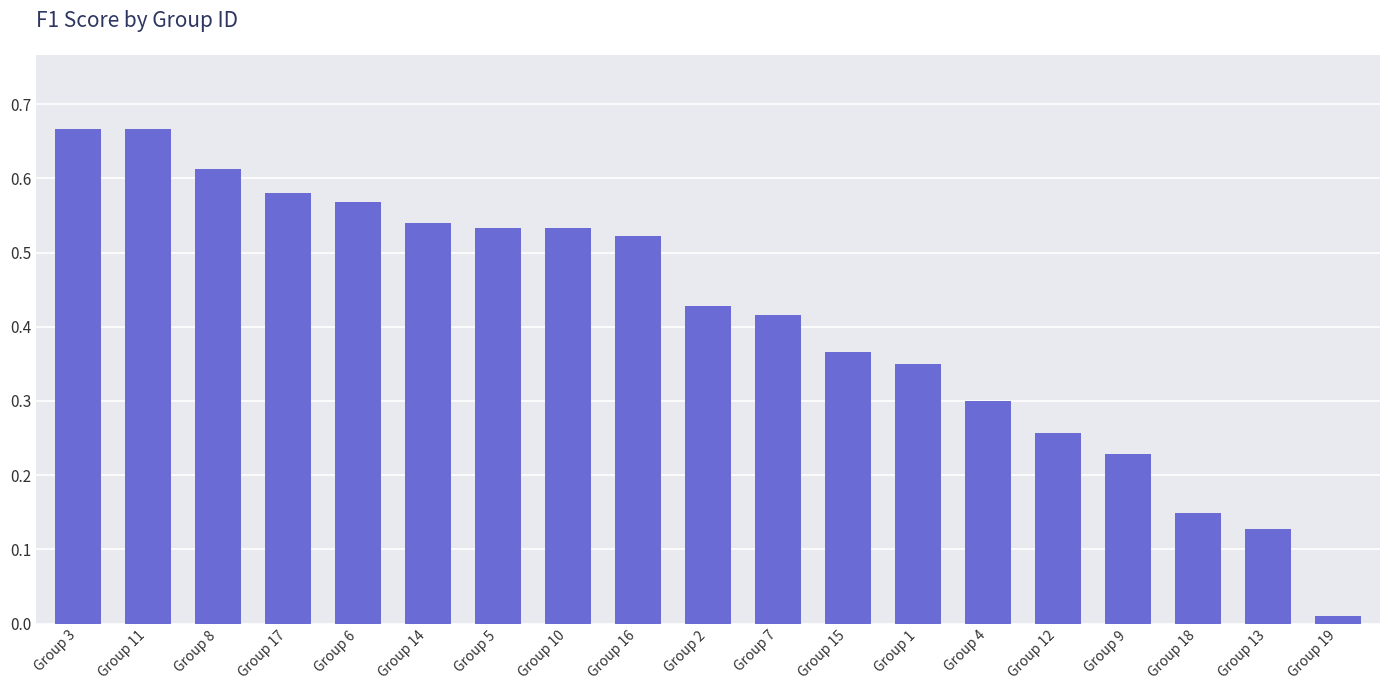

Which category has the lowest value across all series?

Group 19